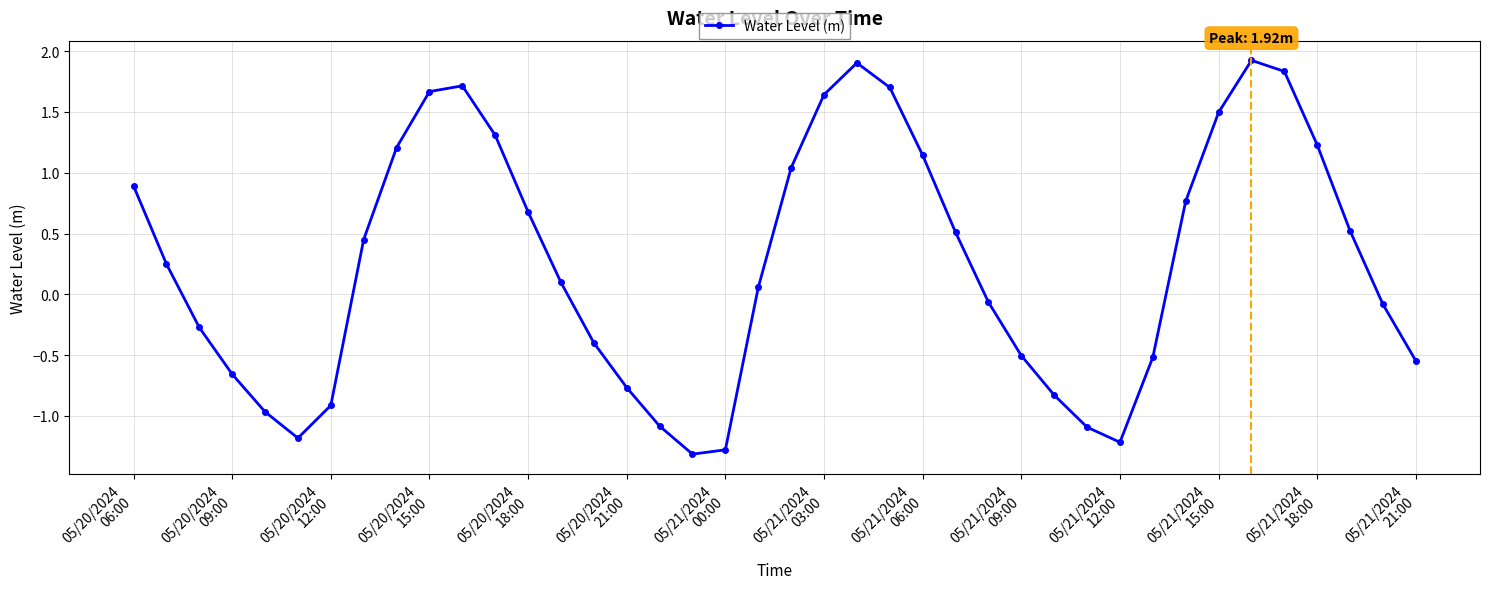

How many interior local peaks (higher than both neighbors) does the data have?

3